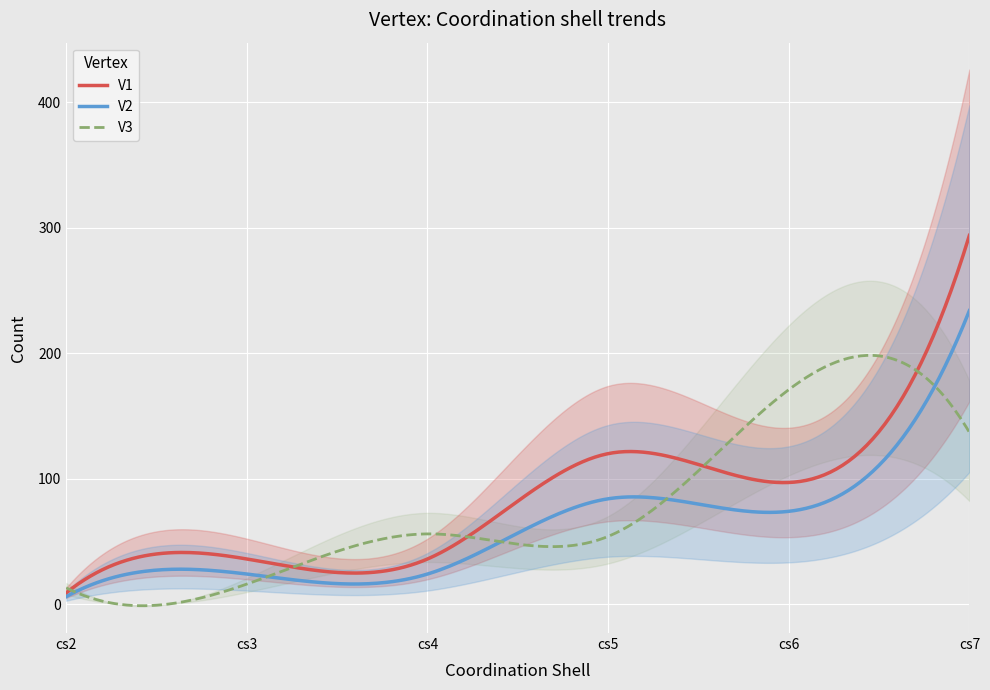

Reading left to right, extract all data points from this chart.

cs2: V1=9	V2=6	V3=13
cs3: V1=36	V2=24	V3=16
cs4: V1=36	V2=24	V3=56
cs5: V1=120	V2=84	V3=54
cs6: V1=97	V2=74	V3=171
cs7: V1=294	V2=234	V3=137